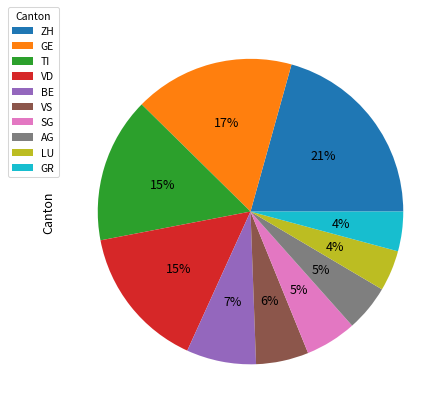

Is TI the majority of the pie?

No